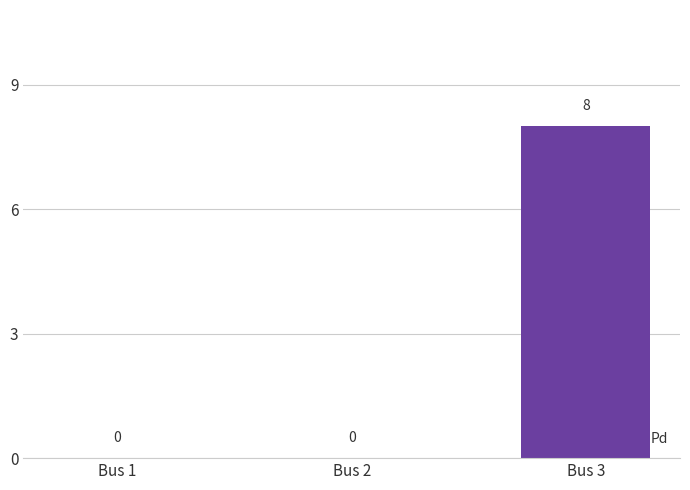

What is the sum of the values at Bus 3 and Bus 2?

8